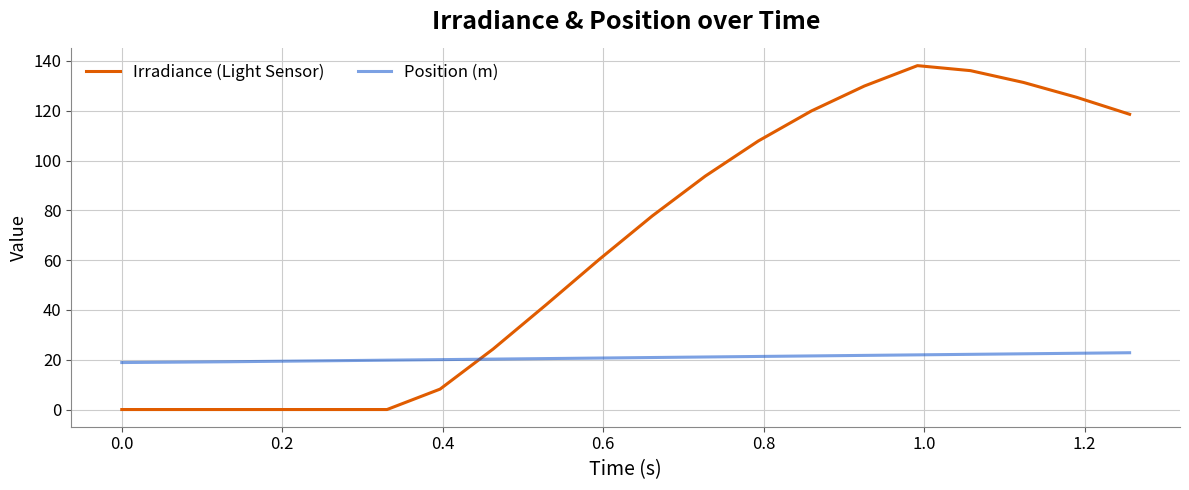

Rank the series by their average value, from lowest to highest.

Position (m), Irradiance (Light Sensor)